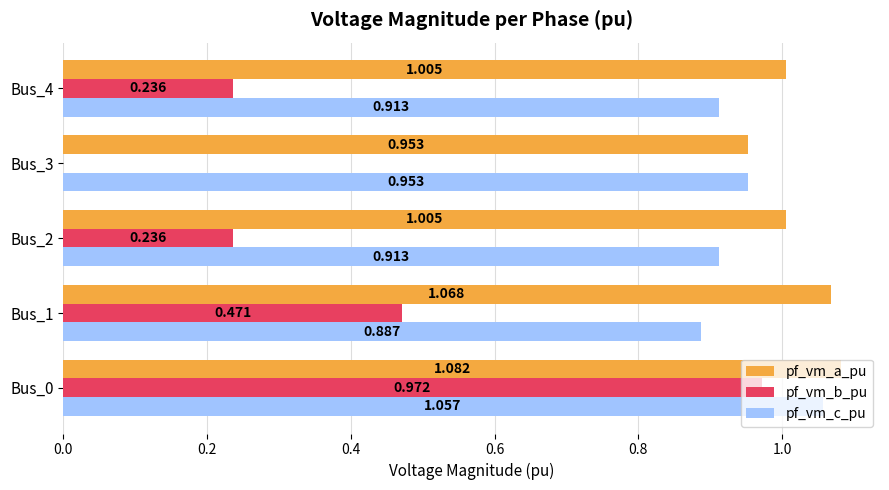

Is the value of pf_vm_a_pu at Bus_0 greater than the value of pf_vm_c_pu at Bus_2?

Yes